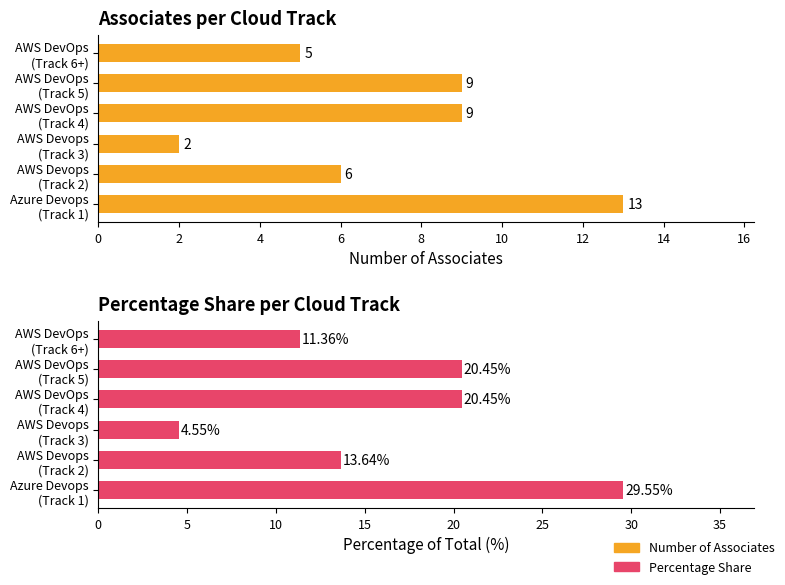

Reading left to right, what are all the values shown in this chart?

Number of Associates: 0=13.0	2=6.0	4=2.0	6=9.0	8=9.0	10=5.0
Percentage of Associates: 0=29.6	2=13.6	4=4.5	6=20.4	8=20.4	10=11.4